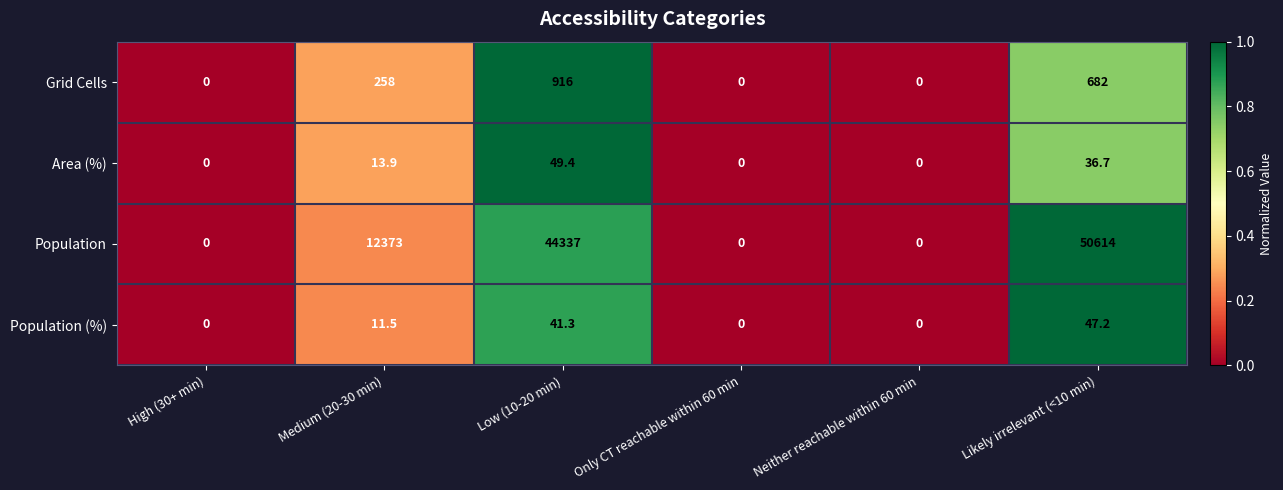

Which category has the highest value across all series?

Likely irrelevant (<10 min)